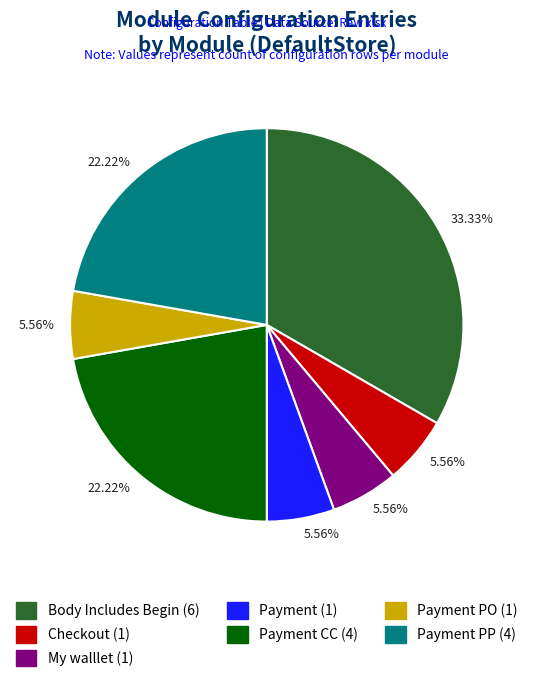

Count the number of slices in the pie.

7